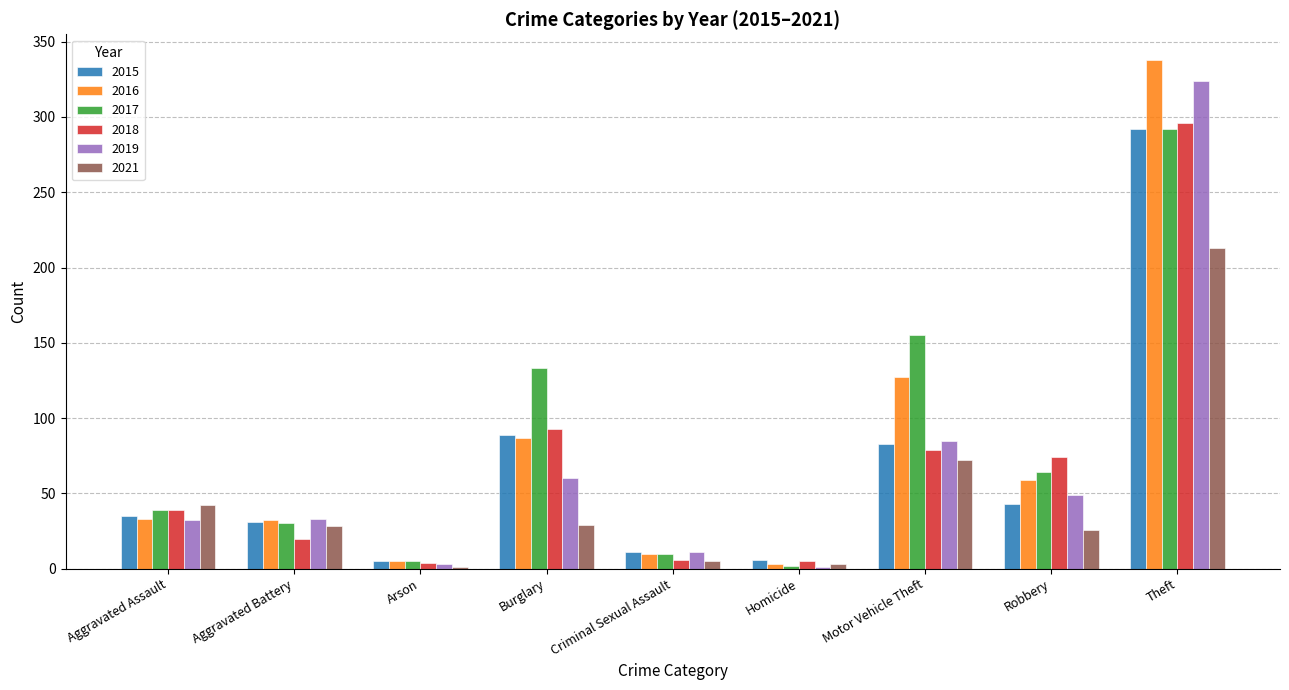

What are all the series names shown in the legend?

2015, 2016, 2017, 2018, 2019, 2021